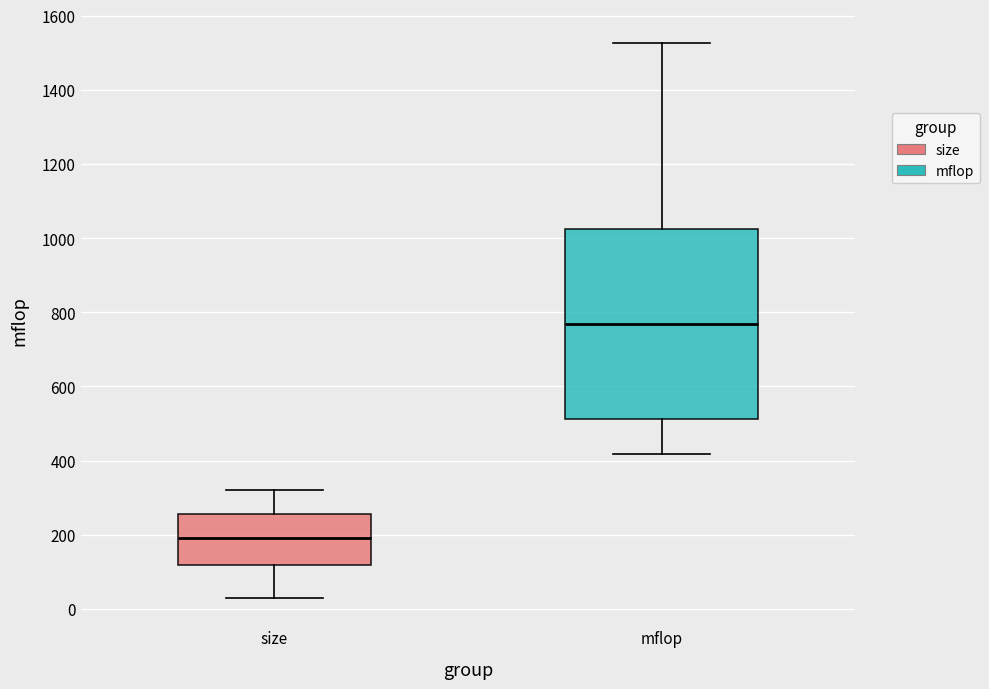

Reading left to right, transcribe this box plot: for each box, give where its median line is, the range the box spans, and where its two whiskers end, as read against the y-axis. The values are not printed on the chart, so give them approximately, as read against the axis.

size: median 200, box 120 to 260, whiskers 40 to 320
mflop: median 760, box 520 to 1020, whiskers 420 to 1520